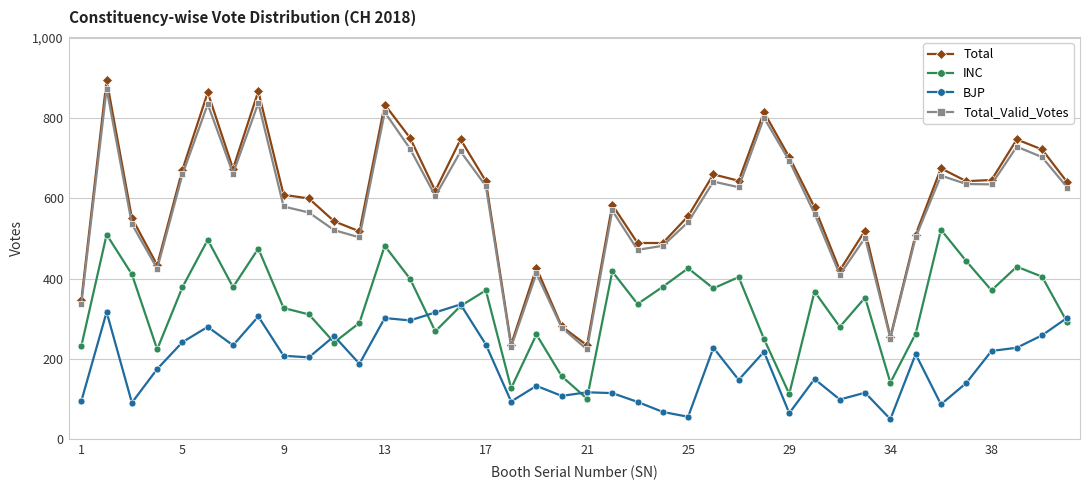

True or false: INC has more than 1 interior local peaks.

True